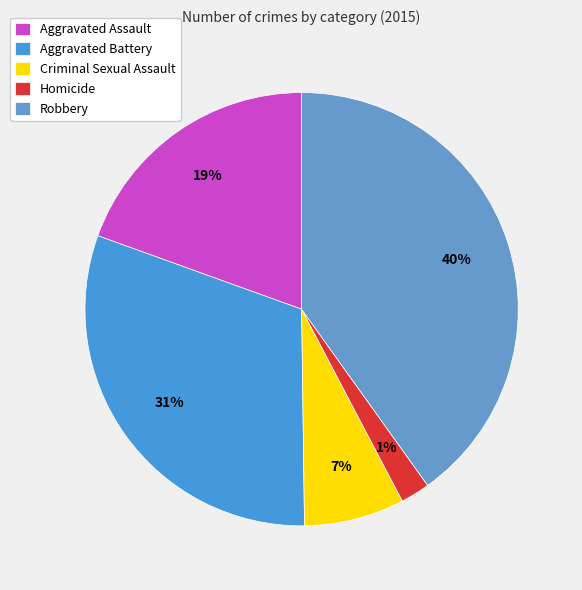

Which category has the smallest portion of the pie?

Homicide